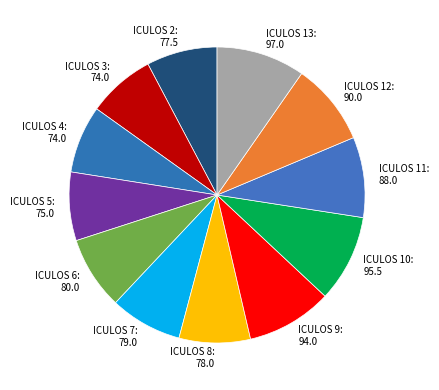

Is there any slice that represents more than half of the pie?

No